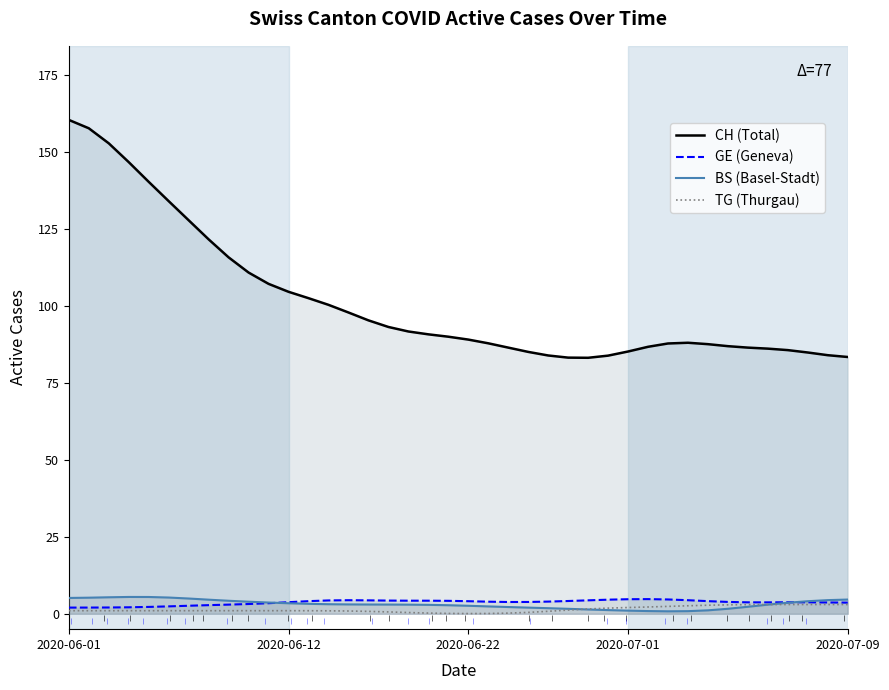

Which series has the widest spread of values?

CH (Total)